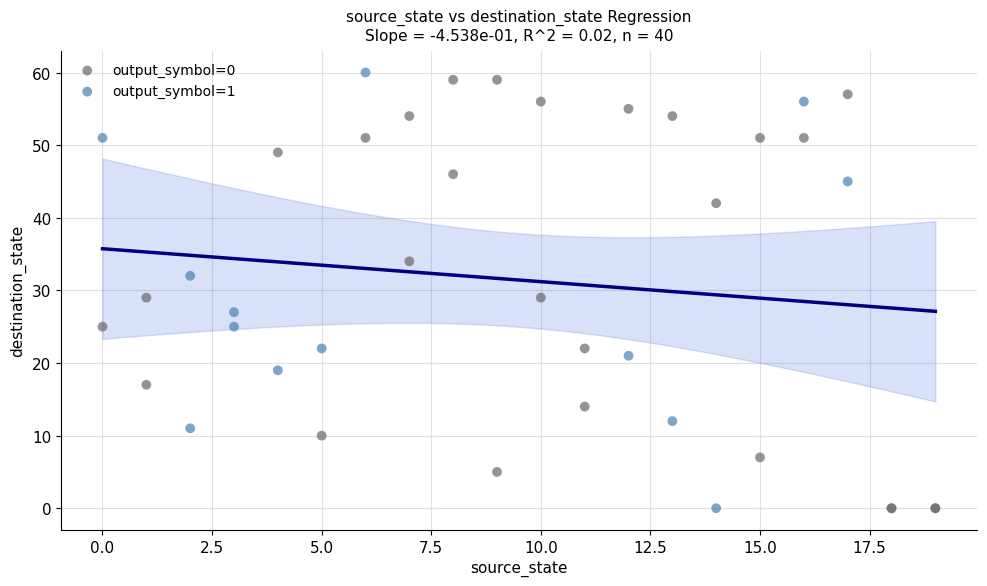

What are all the series names shown in the legend?

output_symbol=0, output_symbol=1